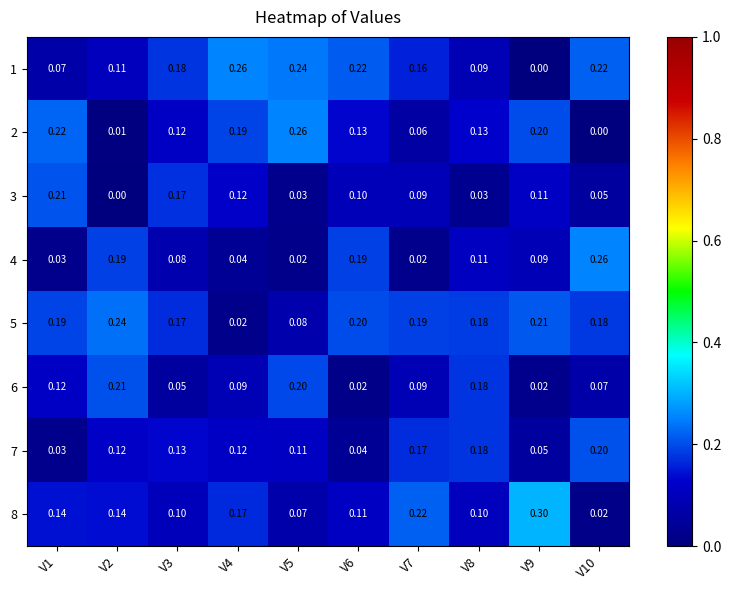

Count the number of data series in this chart.

8